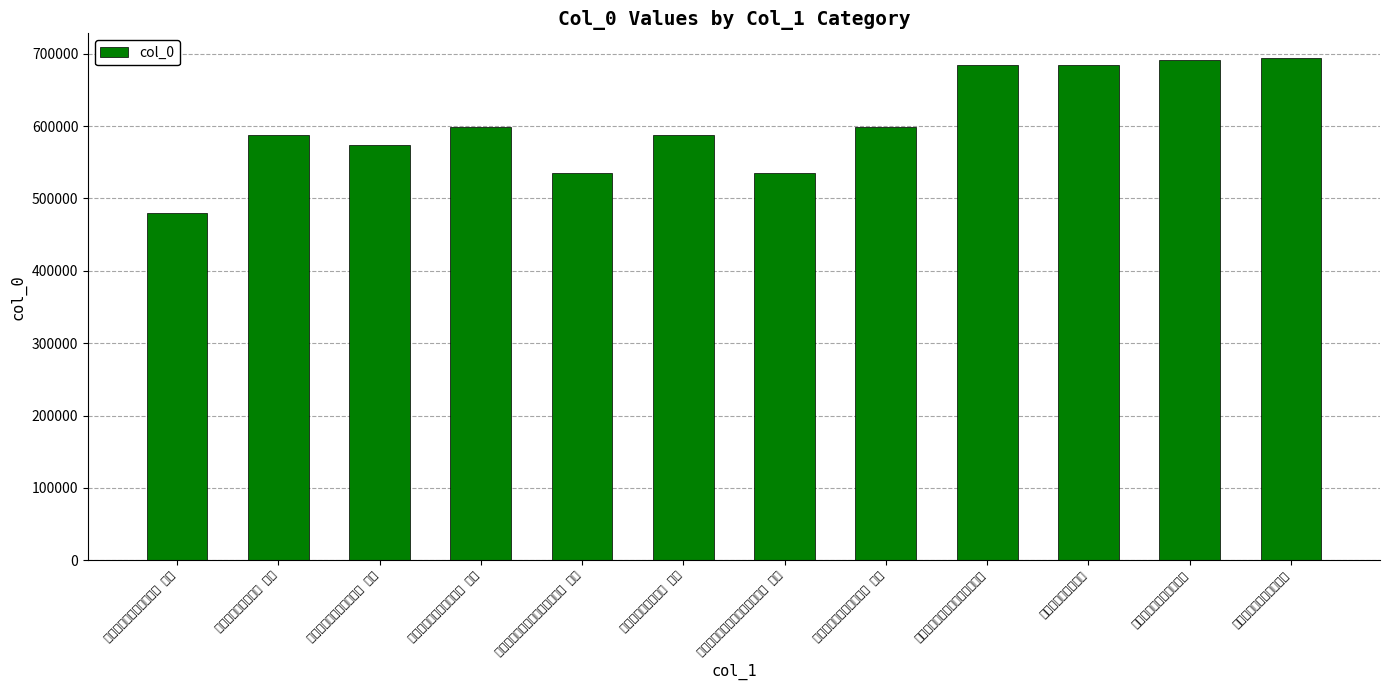

What is the minimum value shown in the chart?

479610